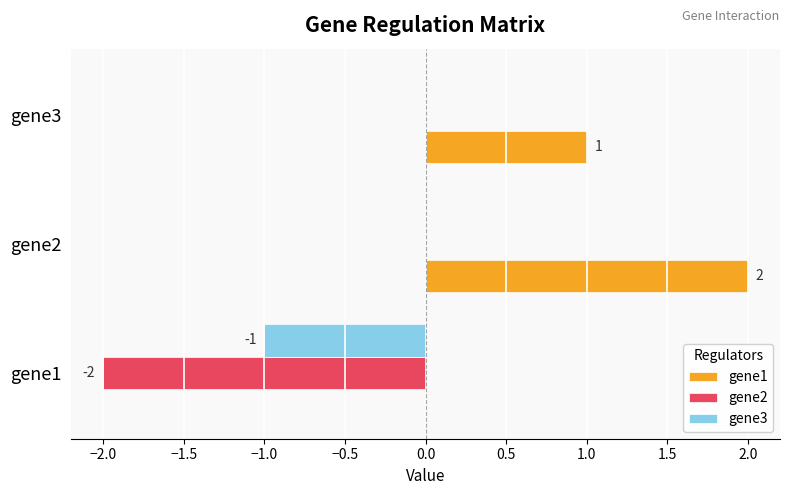

Which series has the largest total across all categories?

gene1